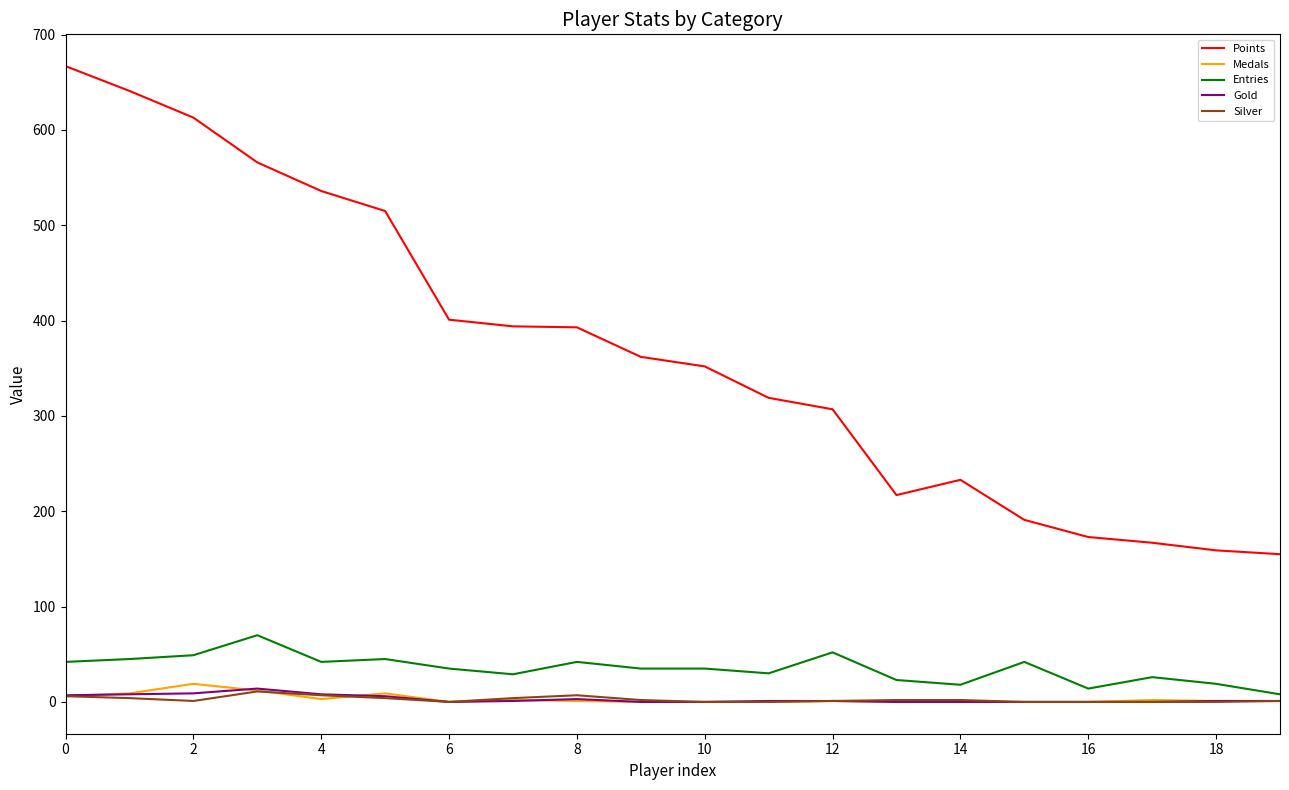

True or false: Points and Medals cross at least once.

False